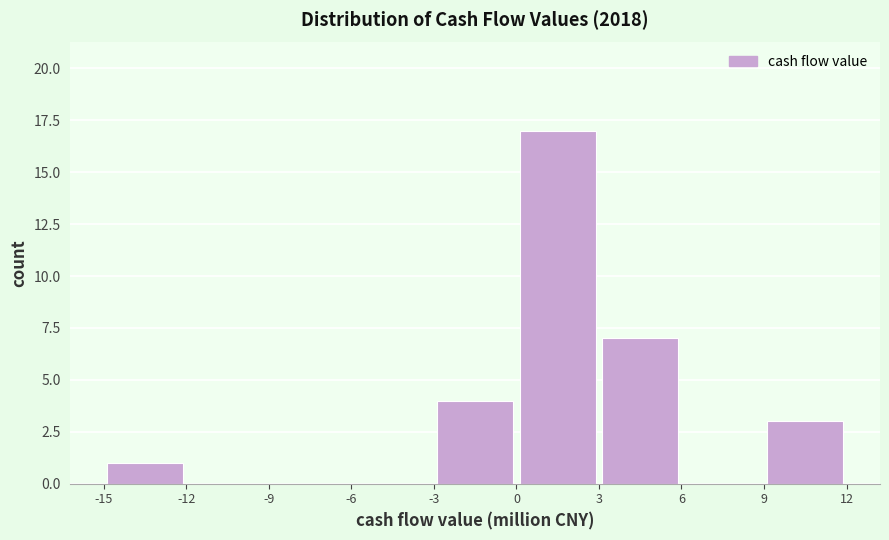

Over which range of the x-axis is the bar tallest?

0 to 3